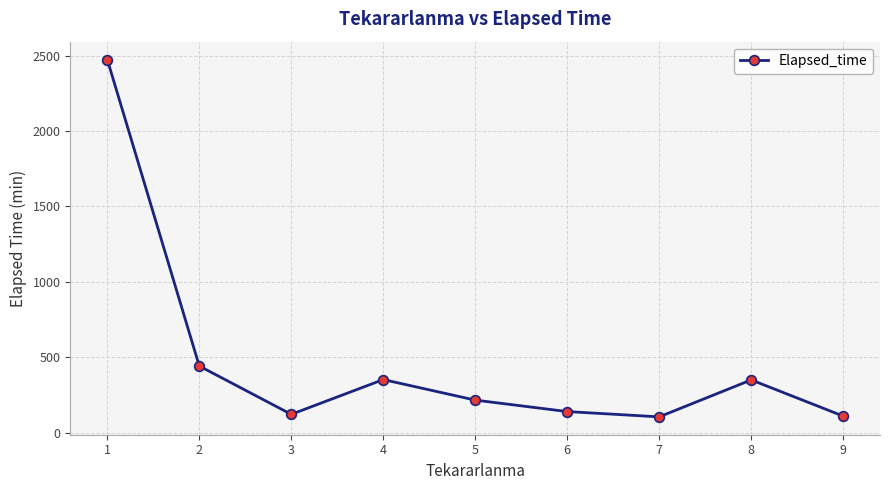

Between 8 and 3, which is larger?

8